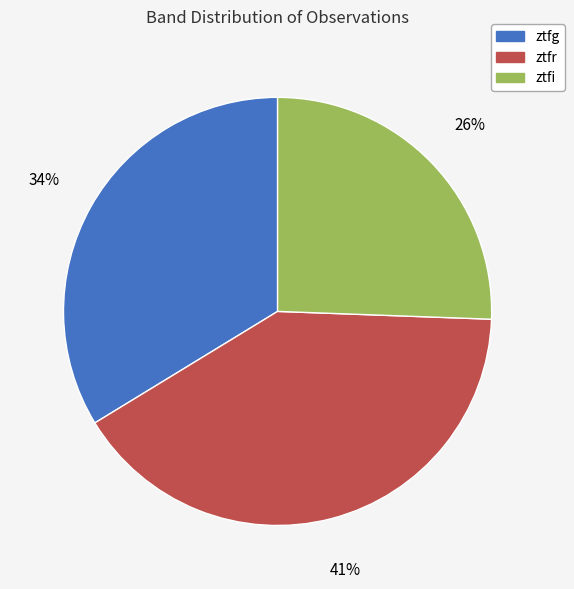

To the nearest percent, what percentage of the pie is ztfi?

26%